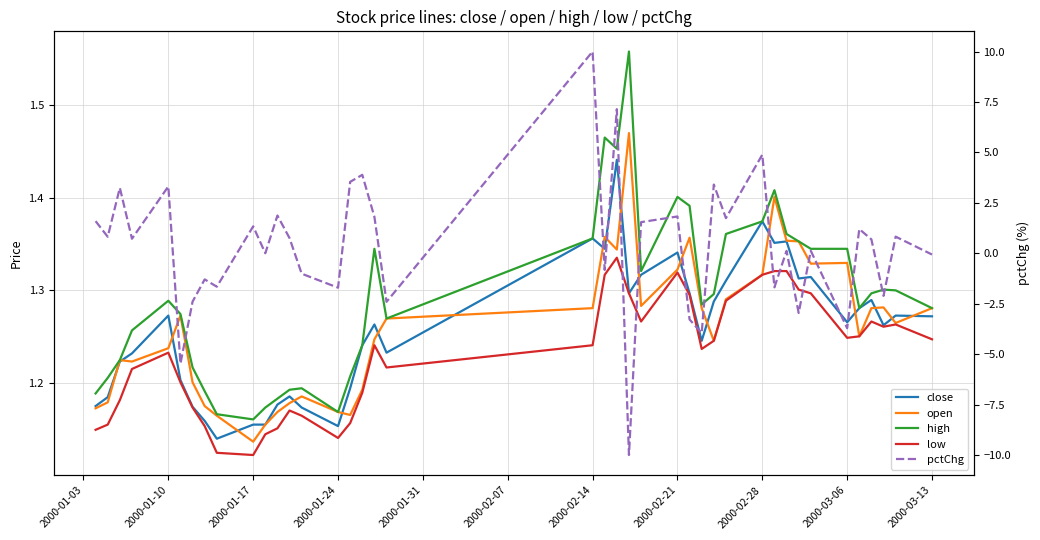

What is the maximum value for pctChg?

10.0